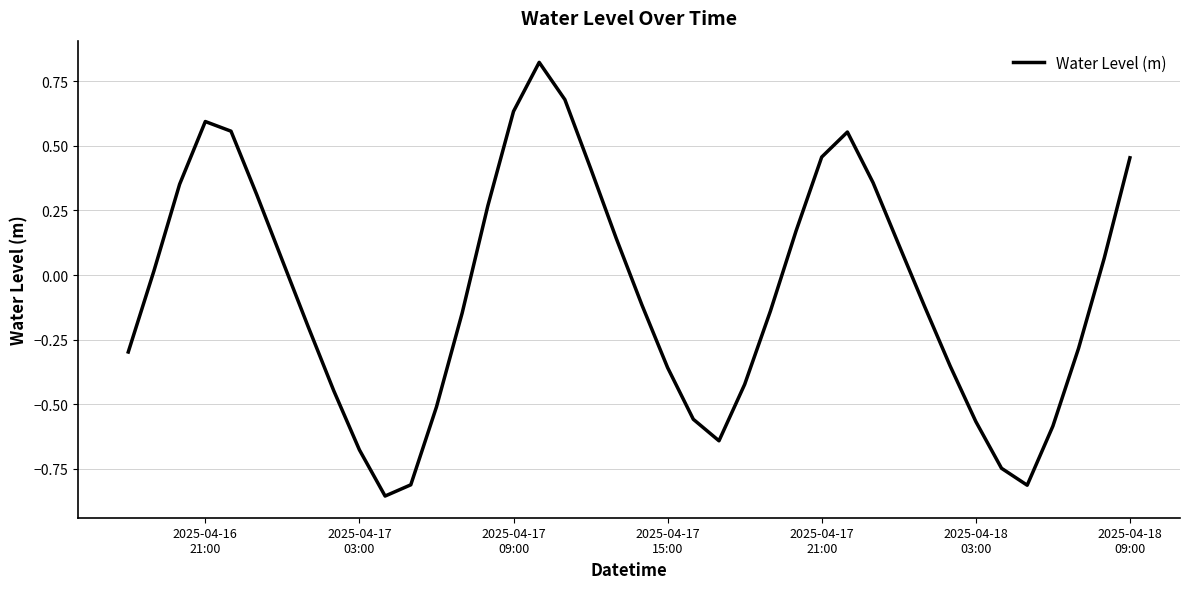

What is the sum of all values?

-2.6